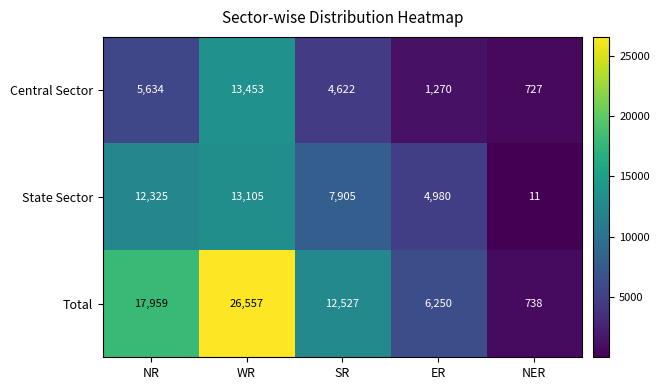

Where does the State Sector series first go above 7905?

NR